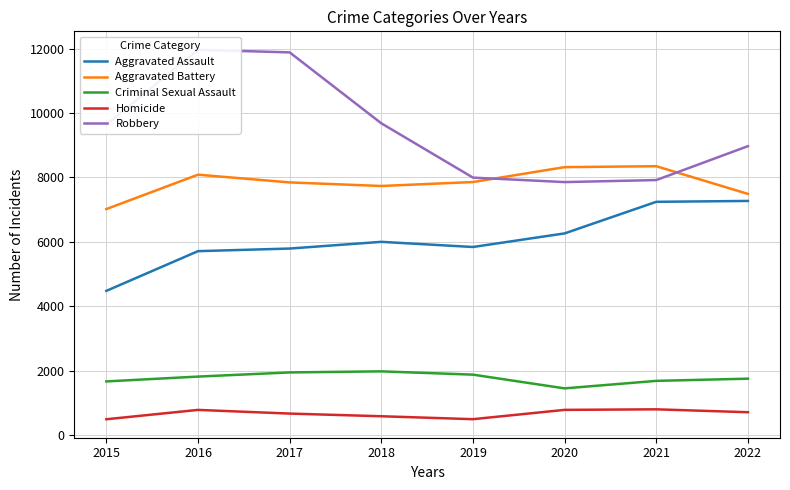

How many lines are shown in the chart?

5